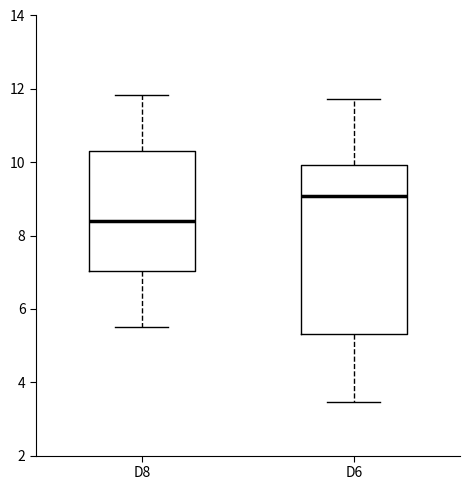

Comparing the boxes themselves (not the whiskers), which one is the tallest?

D6